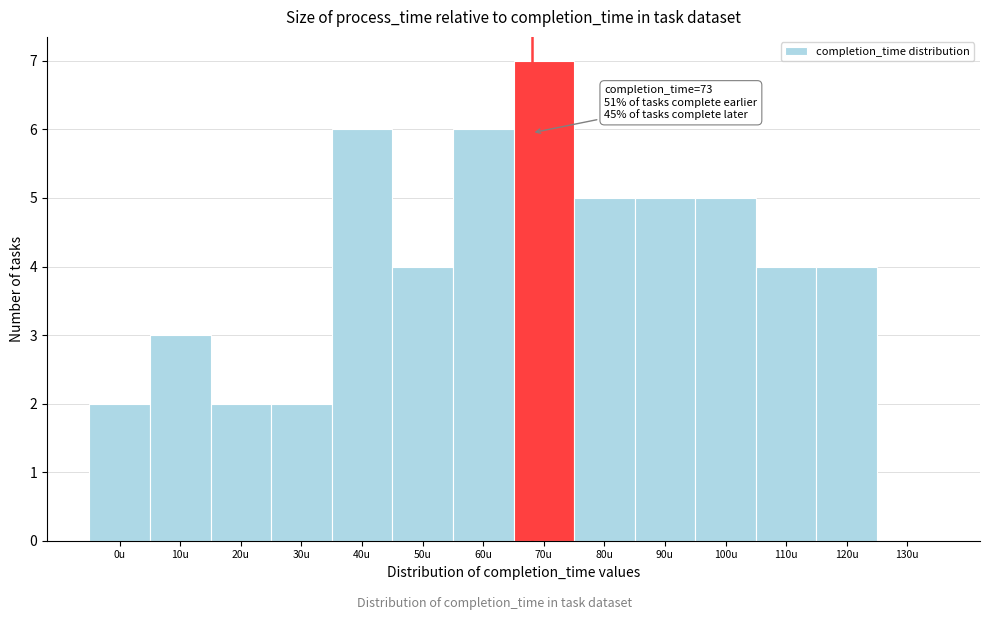

Reading right to left, extract all data points from this chart.

130u=0	120u=4	110u=4	100u=5	90u=5	80u=5	70u=7	60u=6	50u=4	40u=6	30u=2	20u=2	10u=3	0u=2